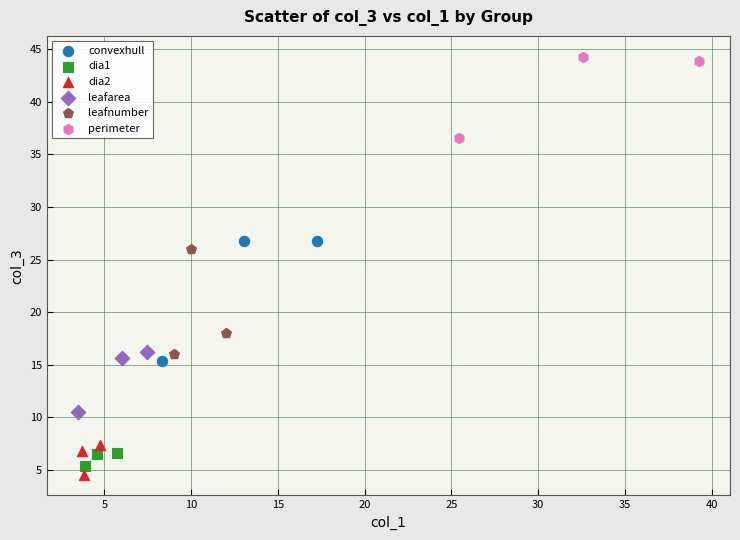

Which series has the largest Y range (max minus min)?

convexhull